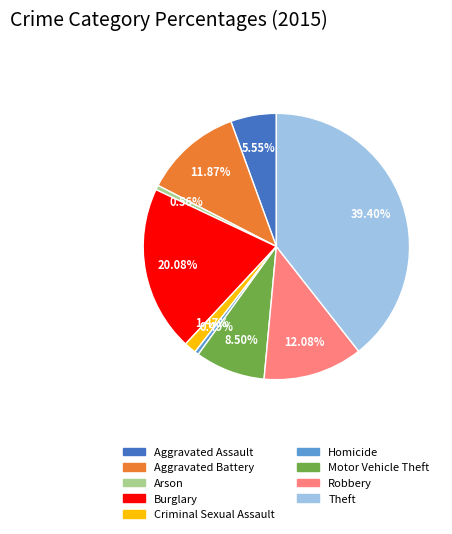

To the nearest percent, what is the difference between the largest and smallest slice percentages?

39%